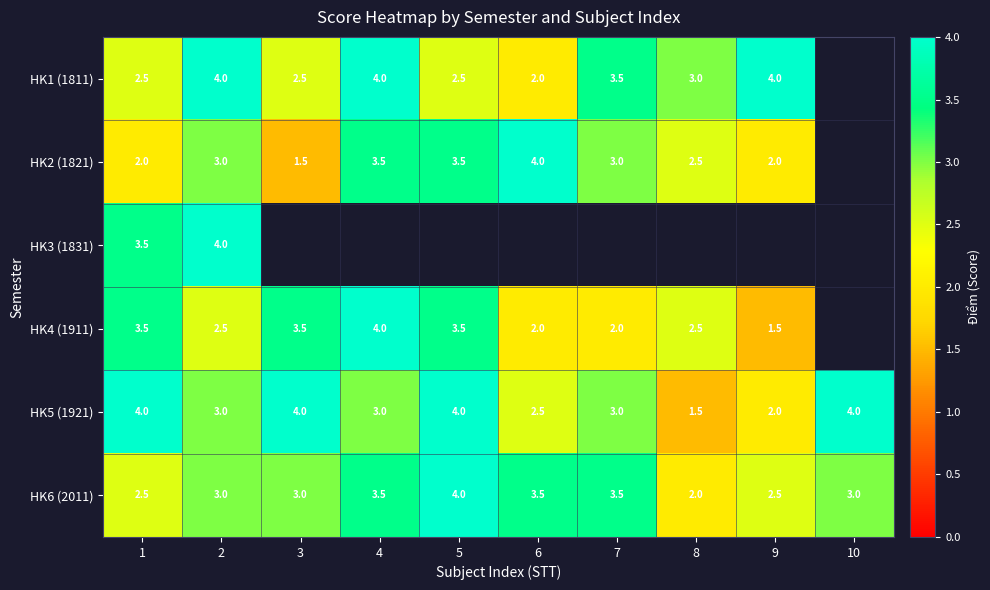

What is the spread (max minus min) of values at 1?

2.0